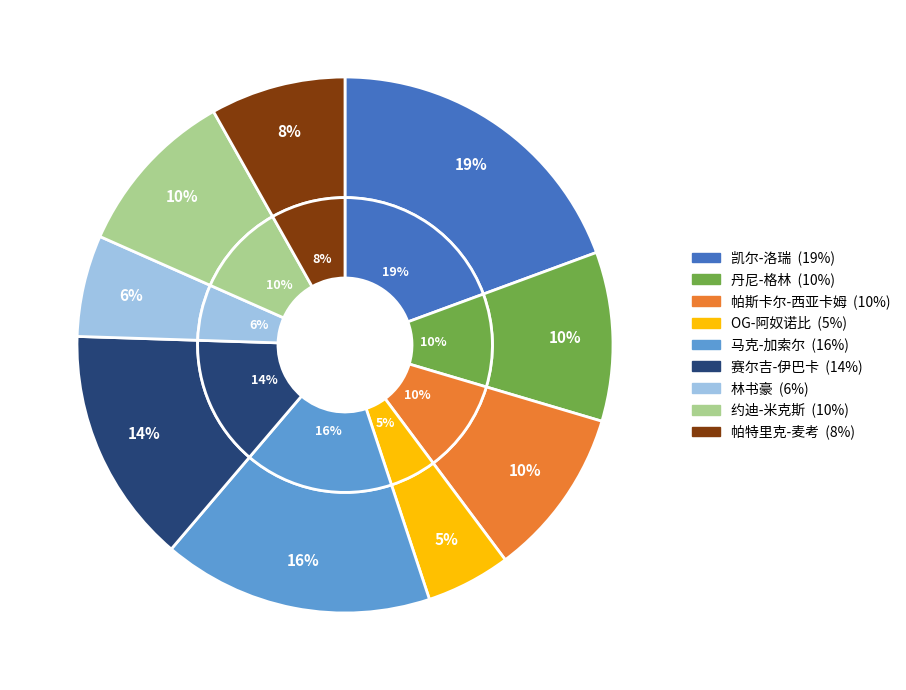

Does any single category account for the majority?

No